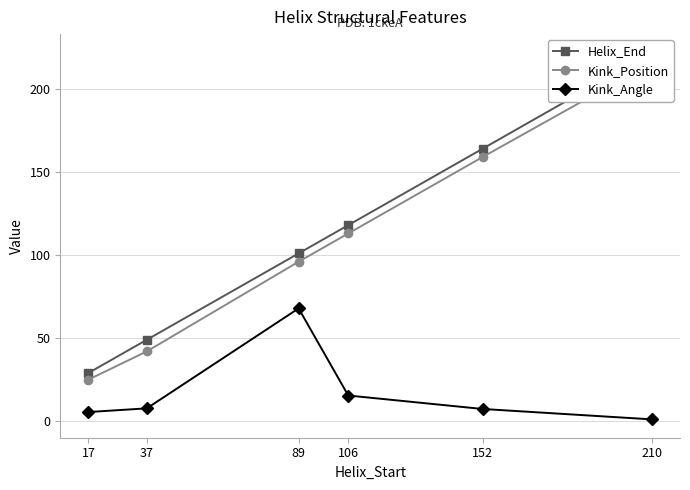

List the series in order of their peak value, lowest first.

Kink_Angle, Kink_Position, Helix_End